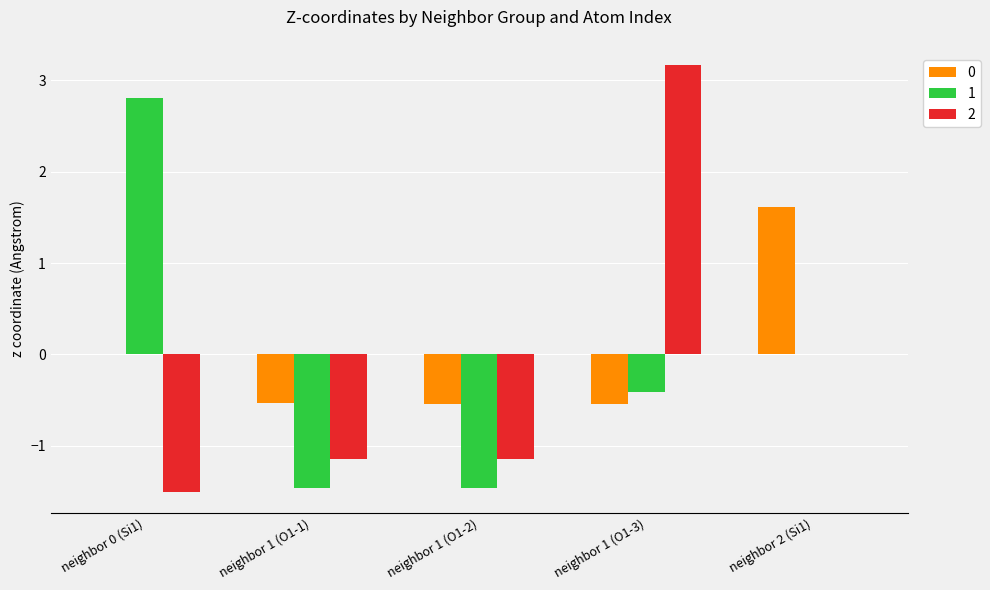

At which category is the sum across all series the highest?

neighbor 1 (O1-3)